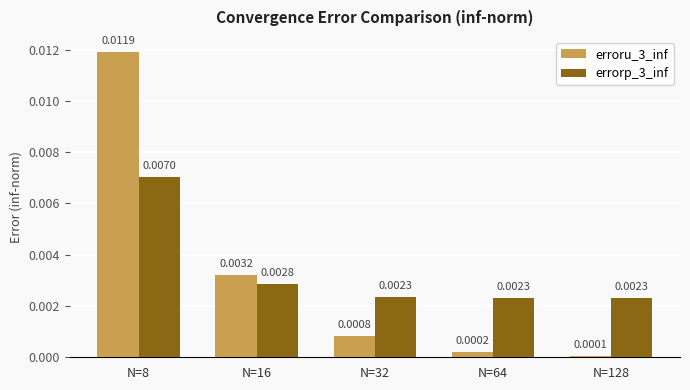

Is the value of erroru_3_inf at N=128 greater than the value of errorp_3_inf at N=16?

No